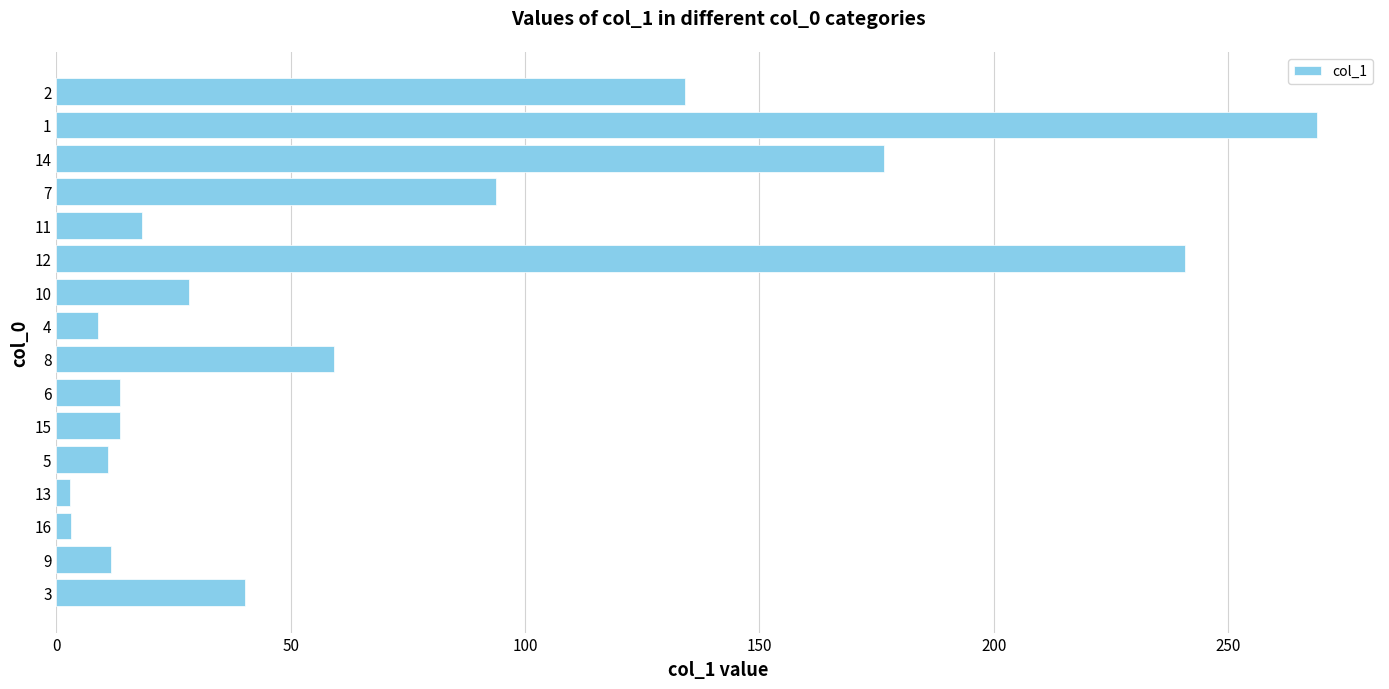

What is the greatest value displayed?

269.0